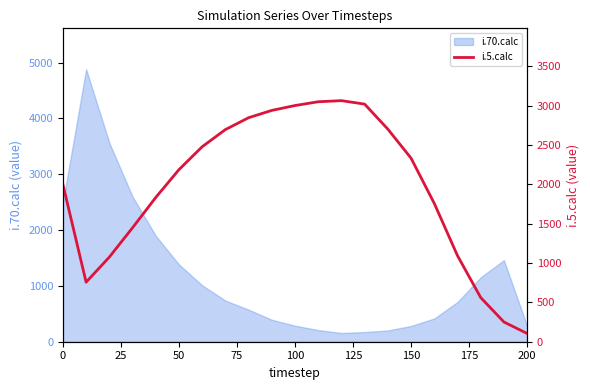

What is the minimum value for i.70.calc?

156